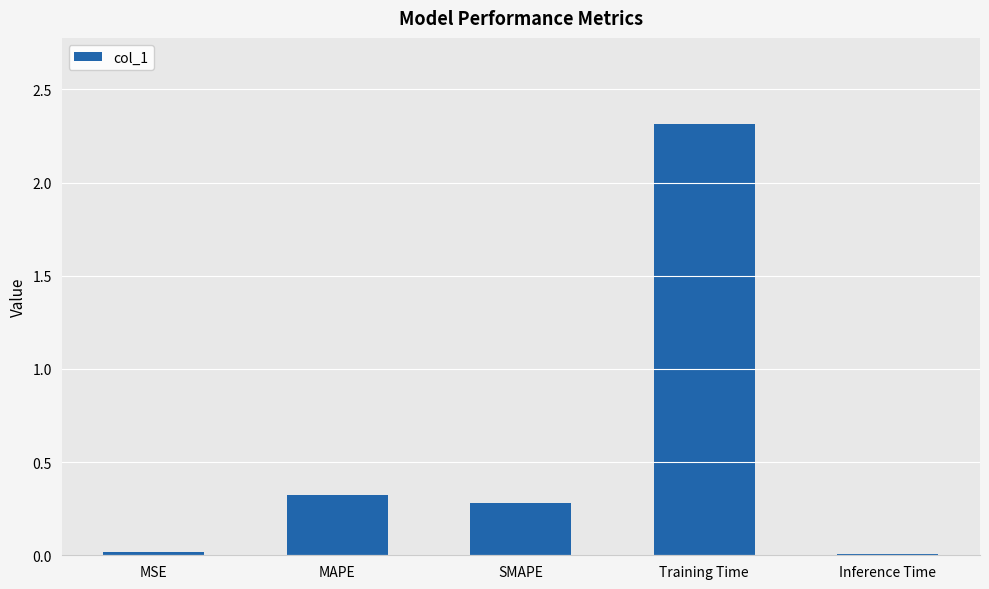

What value does the data have at MAPE?

0.3